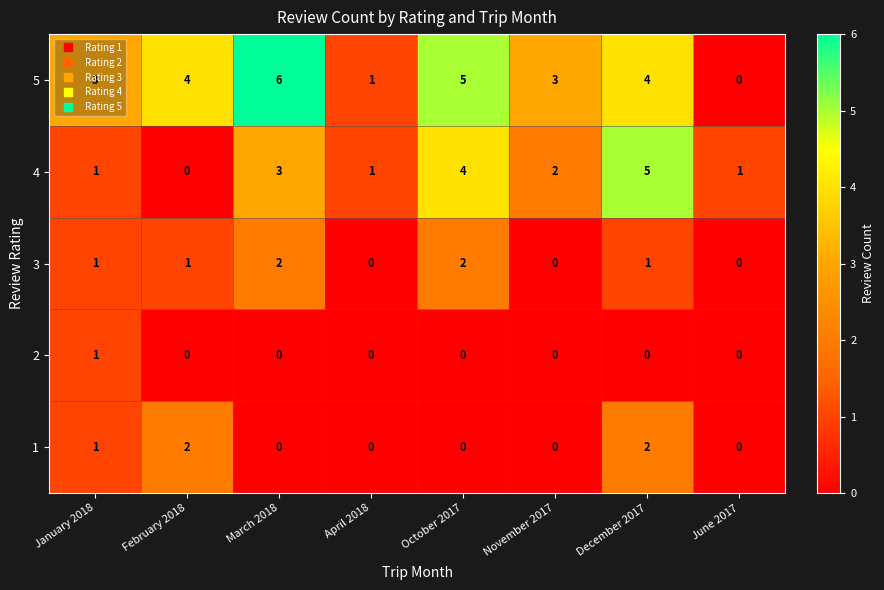

Is the value of 1 at October 2017 greater than the value of 3 at January 2018?

No